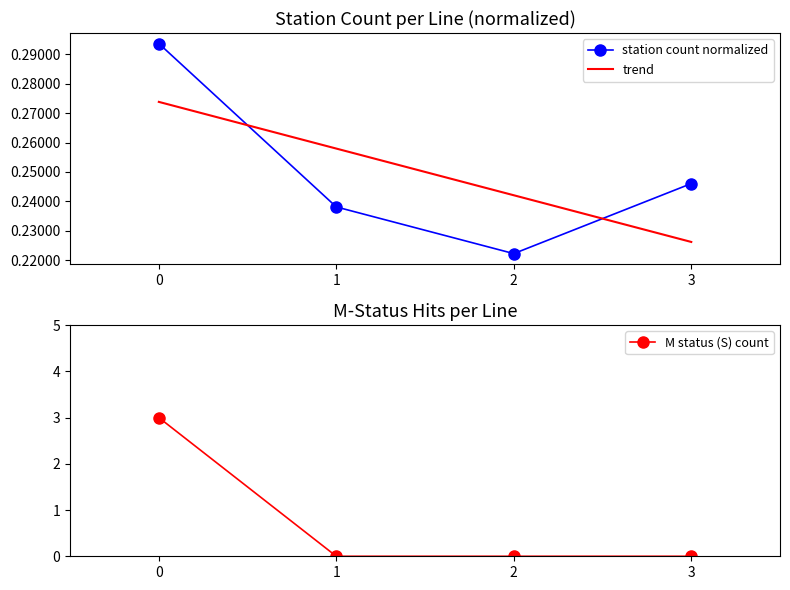

How many interior local valleys does the line_0_station_count series have?

1